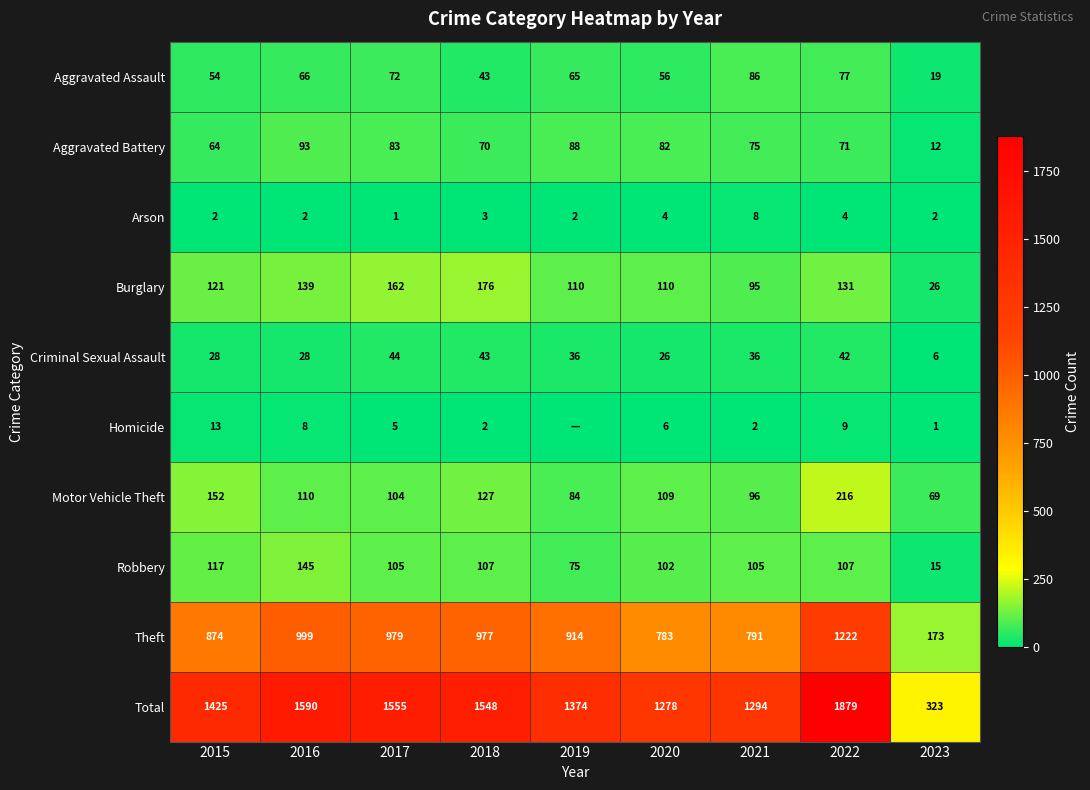

Where is Aggravated Assault nearest to the value 52?

2015